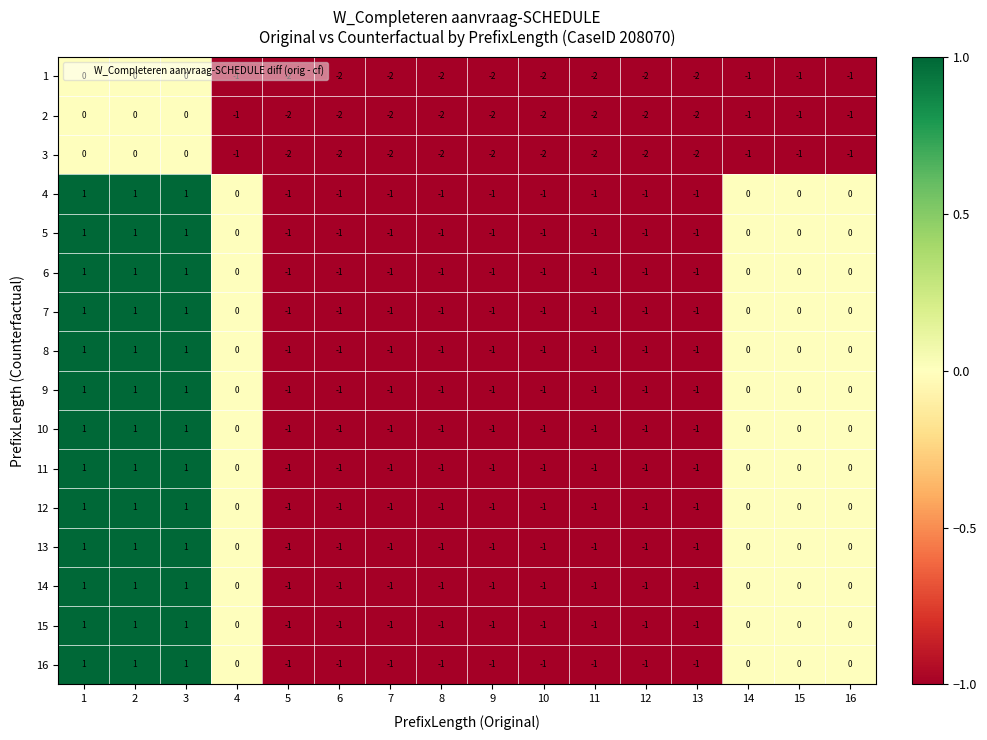

Is it true that 9 equals -1 at 13?

True